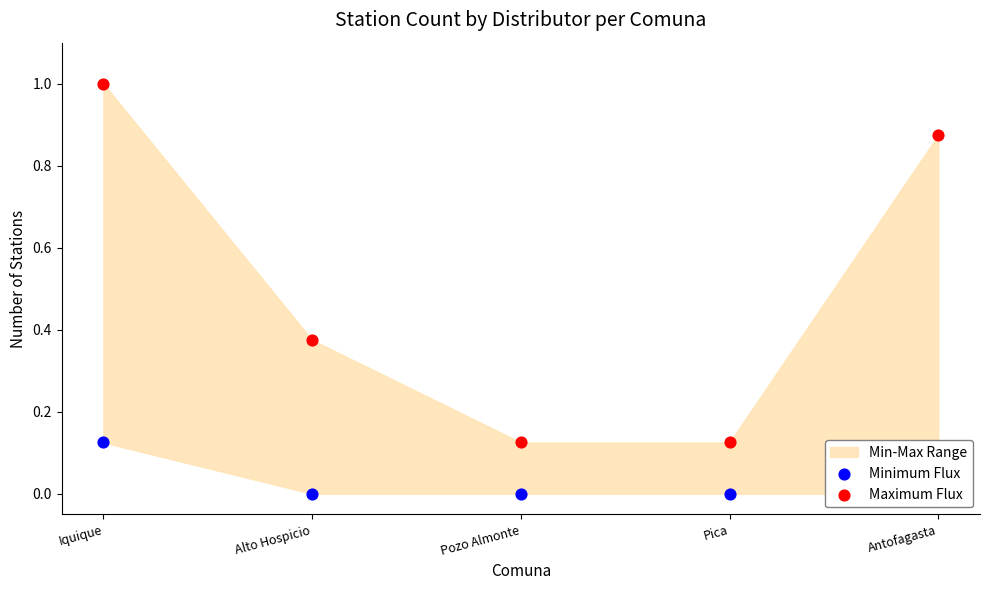

Which series reaches the minimum Y coordinate?

Minimum Flux